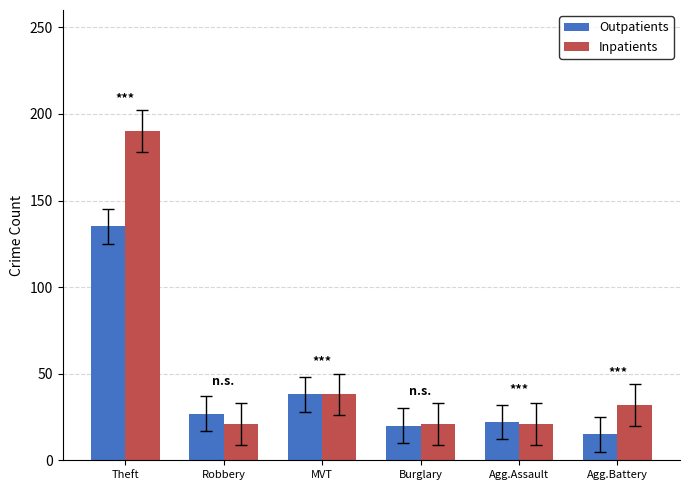

Read the Inpatients value at Robbery.

21